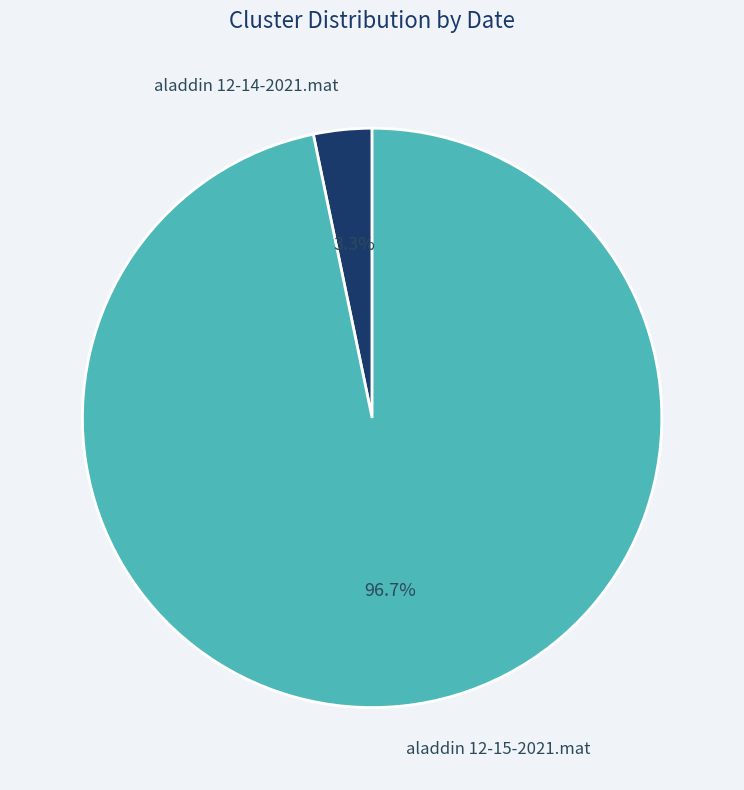

Is it true that aladdin 12-14-2021.mat is 10% of the pie?

False